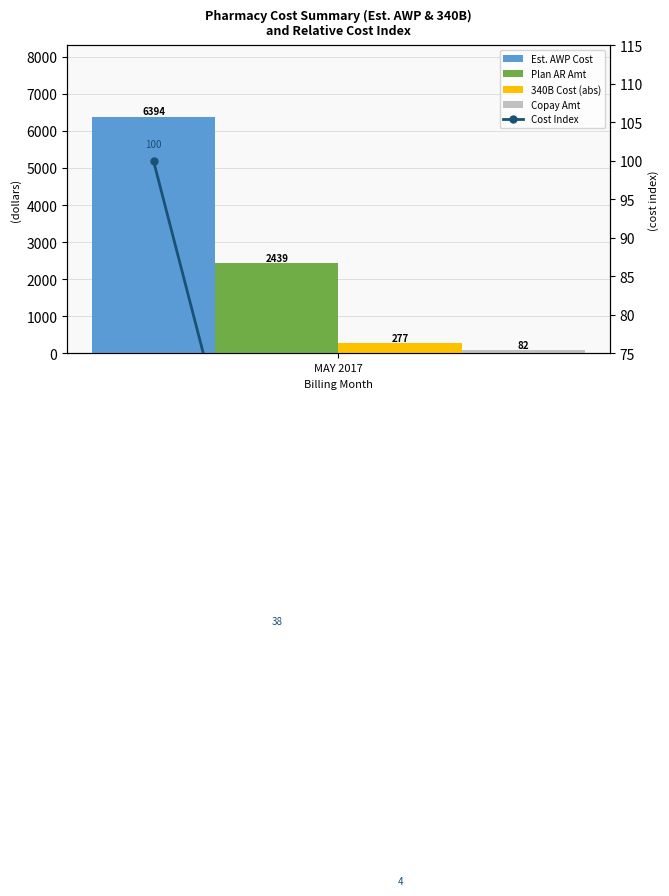

Are the bars horizontal?

No